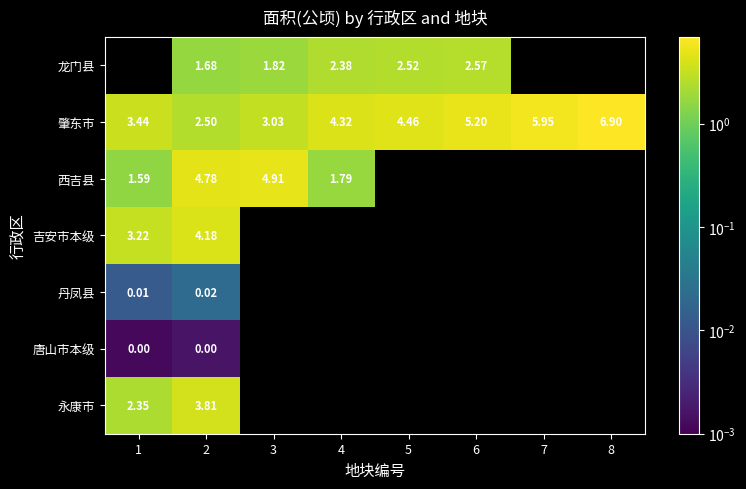

Where is 吉安市本级 nearest to the value 3?

1